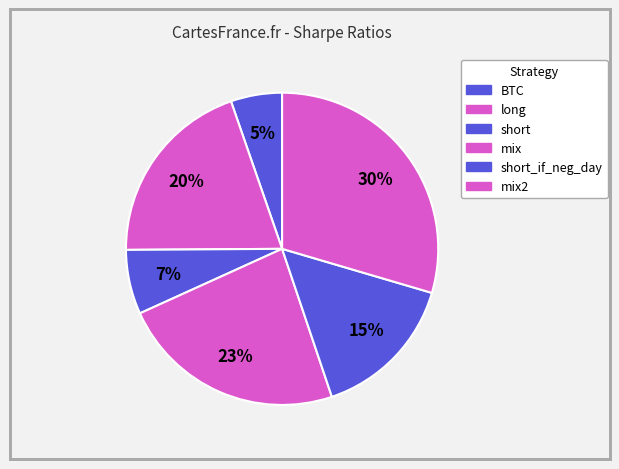

Count the number of slices in the pie.

6